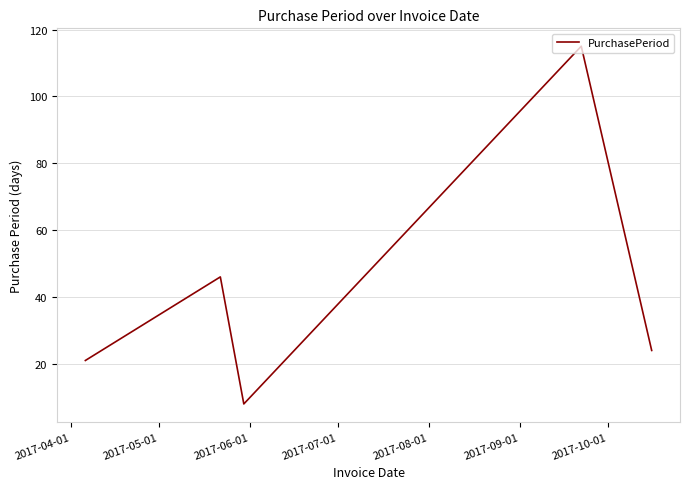

What is the difference between the maximum and minimum values?

107